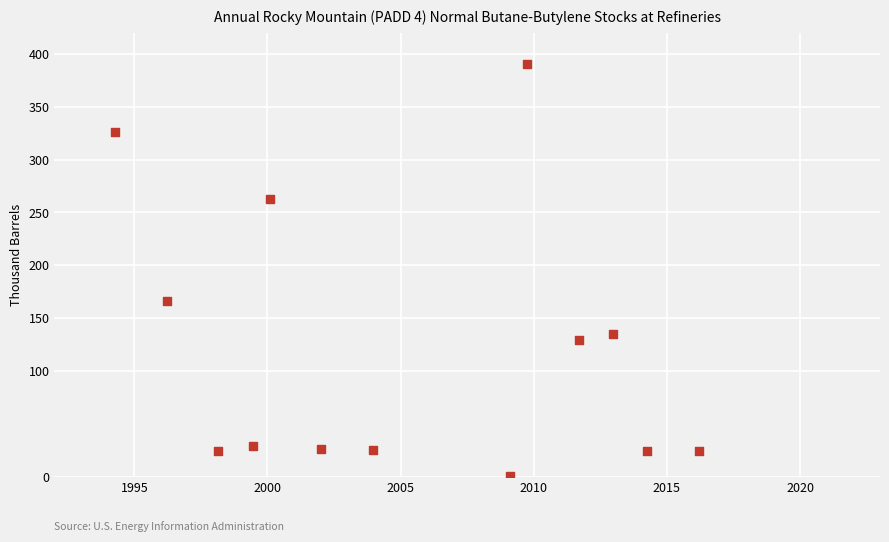

What is the range of Y values (max minus min)?

389.6